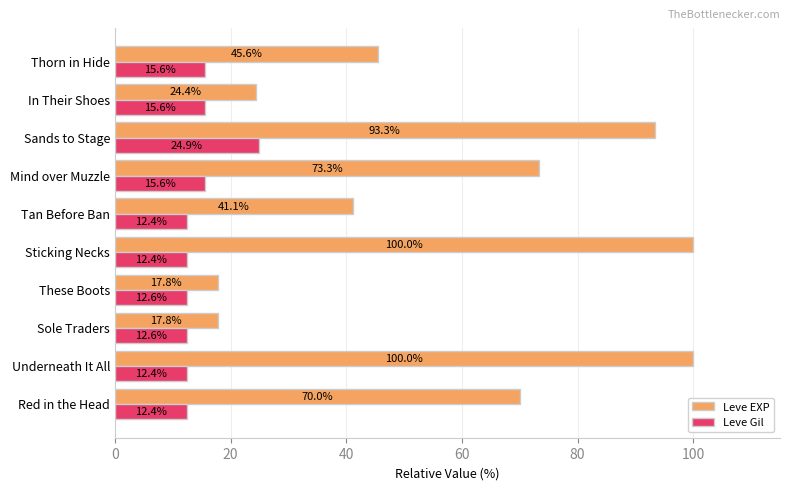

Rank the series by their maximum value, from lowest to highest.

Leve Gil, Leve EXP